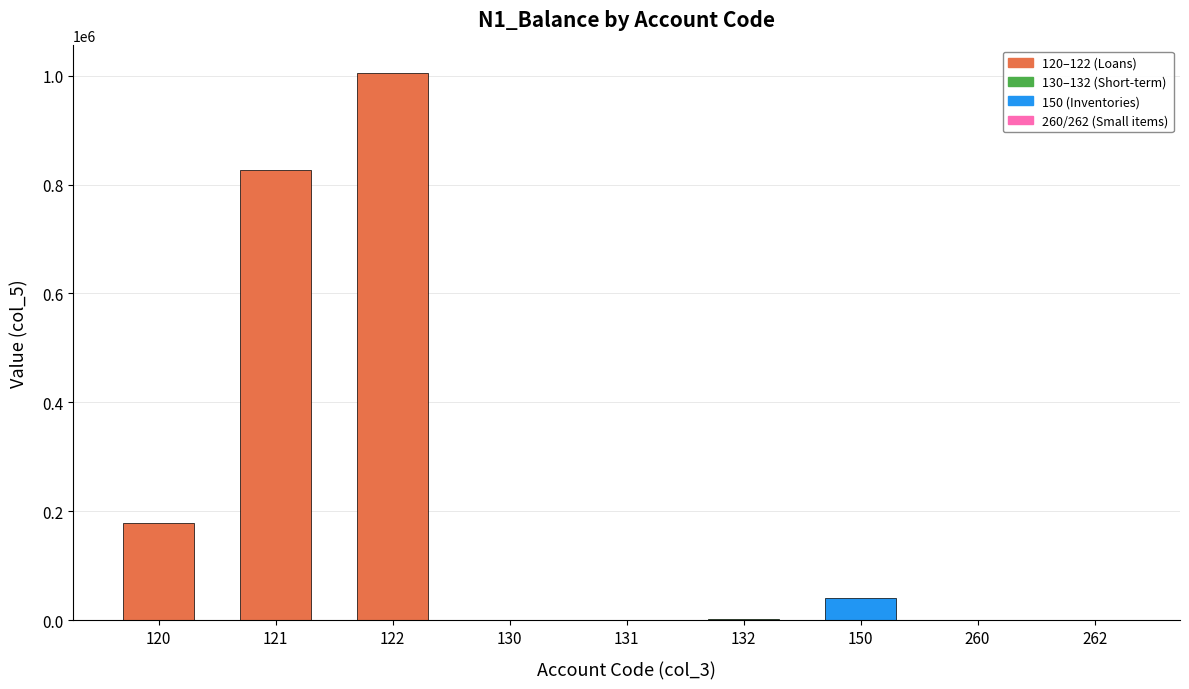

Are the bars grouped side by side (vs. stacked)?

No